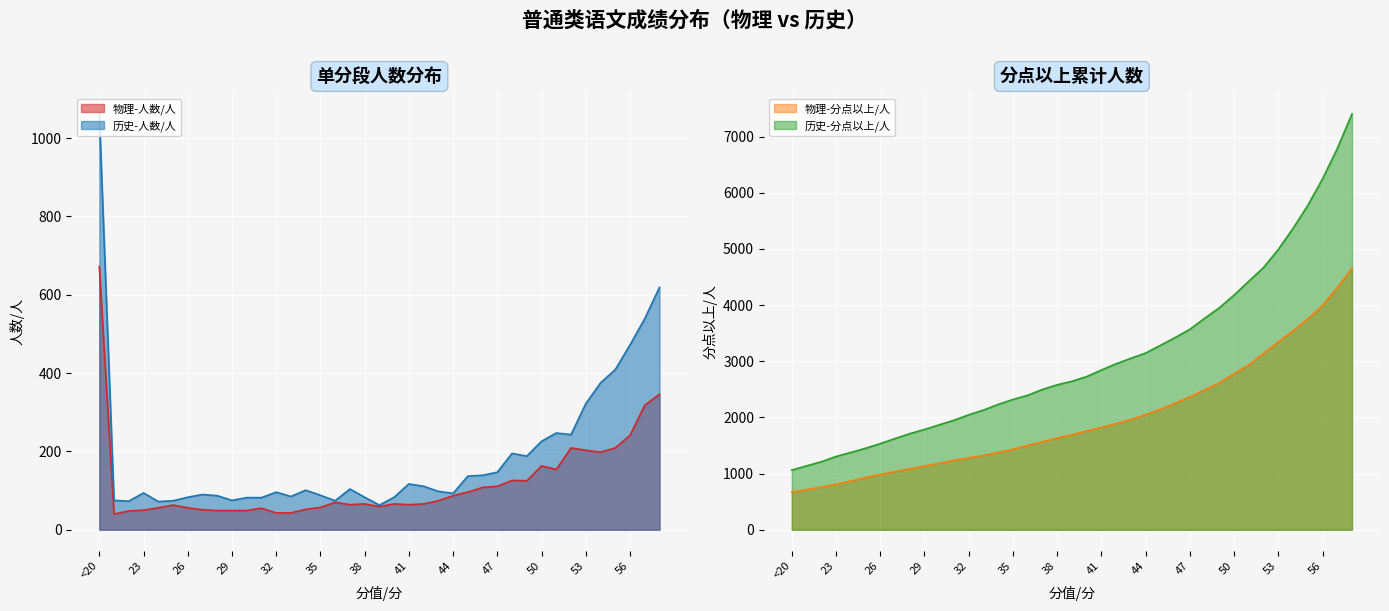

What position from the left is 26?

7